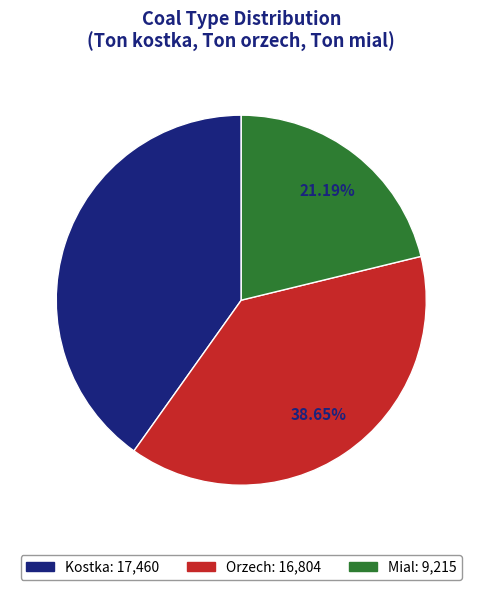

Is there a majority slice in this chart?

No